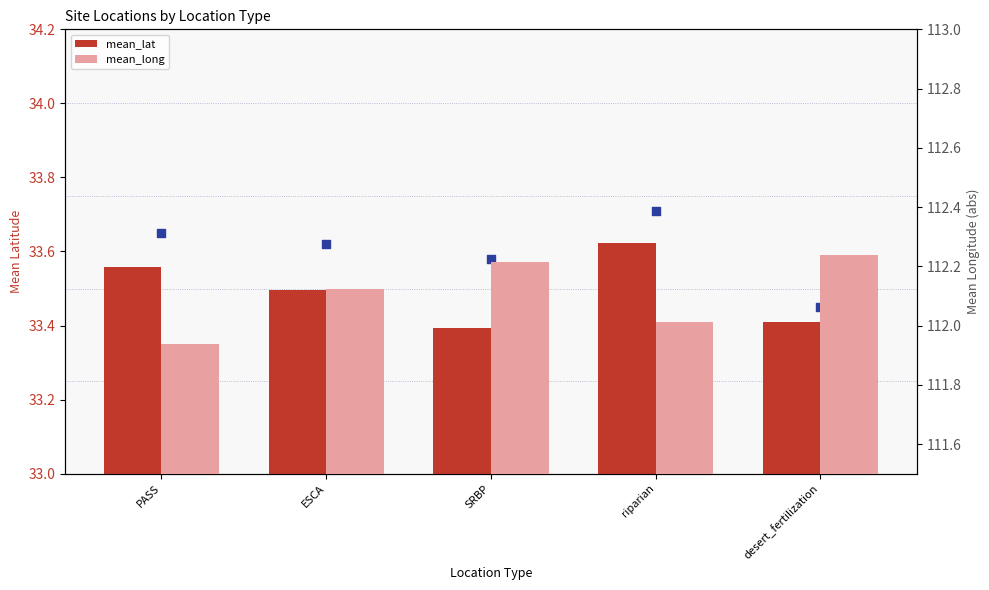

What are all the series names shown in the legend?

mean_lat, mean_long